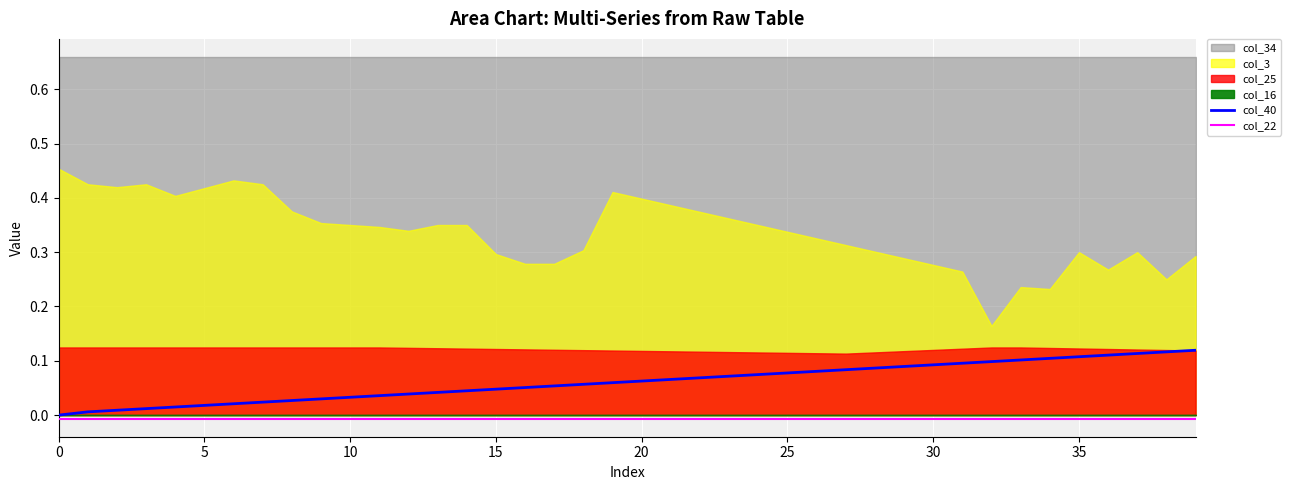

What is the label of the 10th point from the left?

9